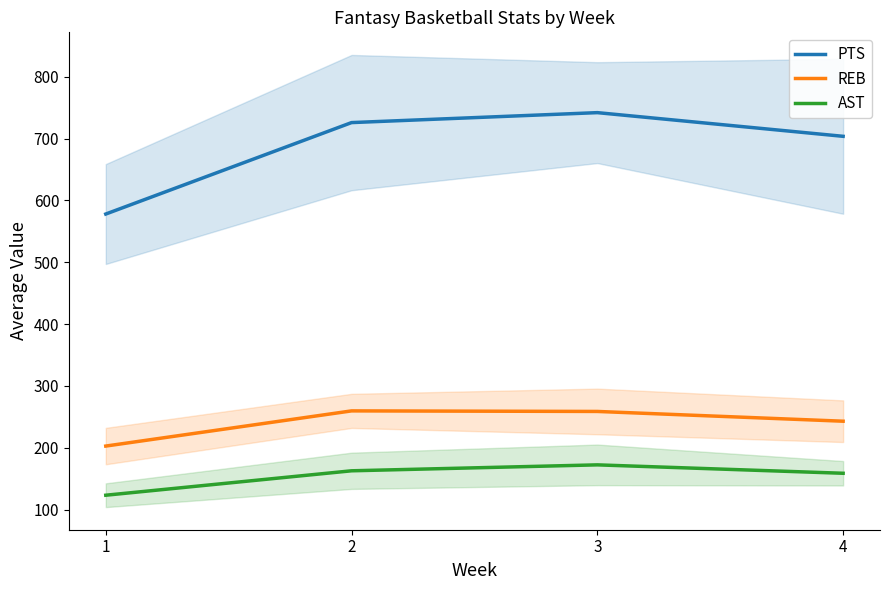

Between 1 and 4, which is larger?

4